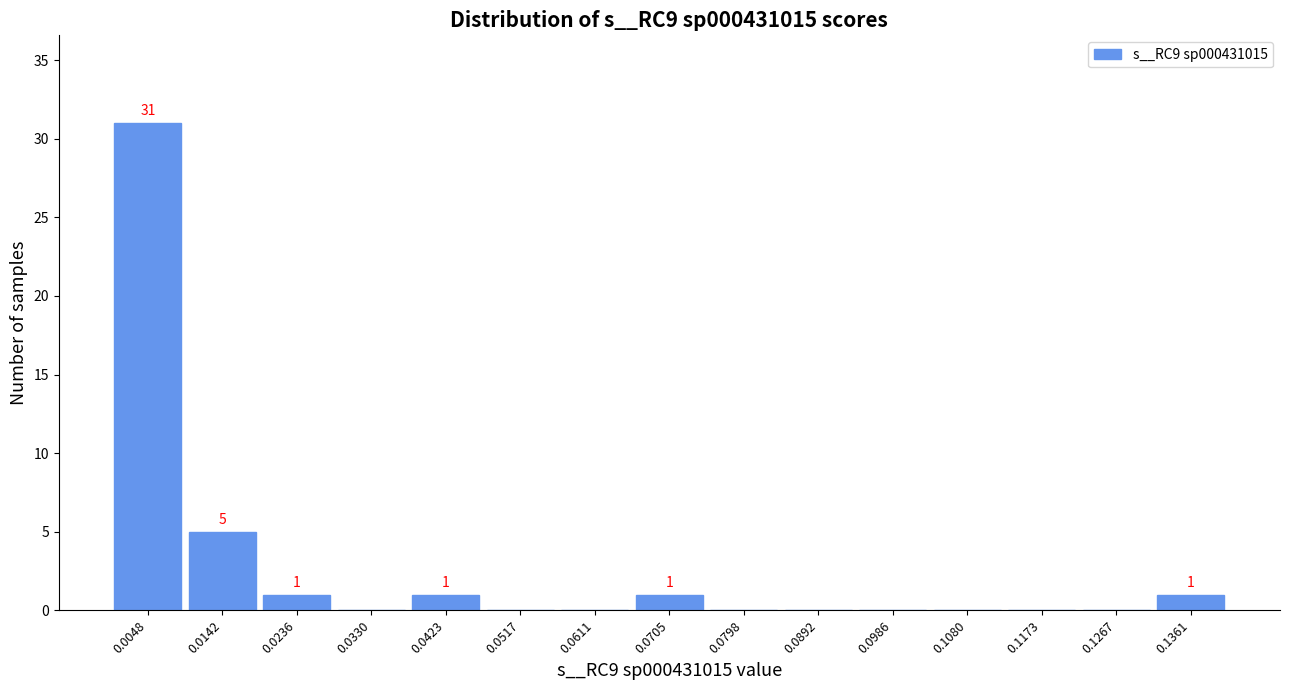

Which range on the x-axis has the tallest bar?

0.000 to 0.010